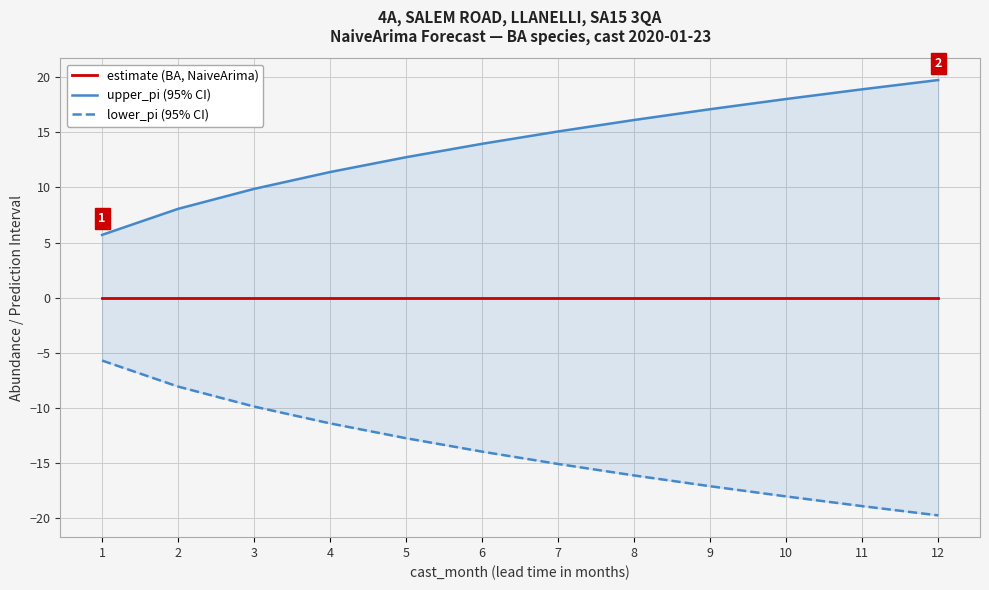

Reading left to right, list all the values displayed in this chart.

estimate (BA, NaiveArima): 0.0	0.0	0.0	0.0	0.0	0.0	0.0	0.0	0.0	0.0	0.0	0.0
upper_pi (95% CI): 5.7	8.1	9.9	11.4	12.7	14.0	15.1	16.1	17.1	18.0	18.9	19.7
lower_pi (95% CI): -5.7	-8.1	-9.9	-11.4	-12.7	-14.0	-15.1	-16.1	-17.1	-18.0	-18.9	-19.7